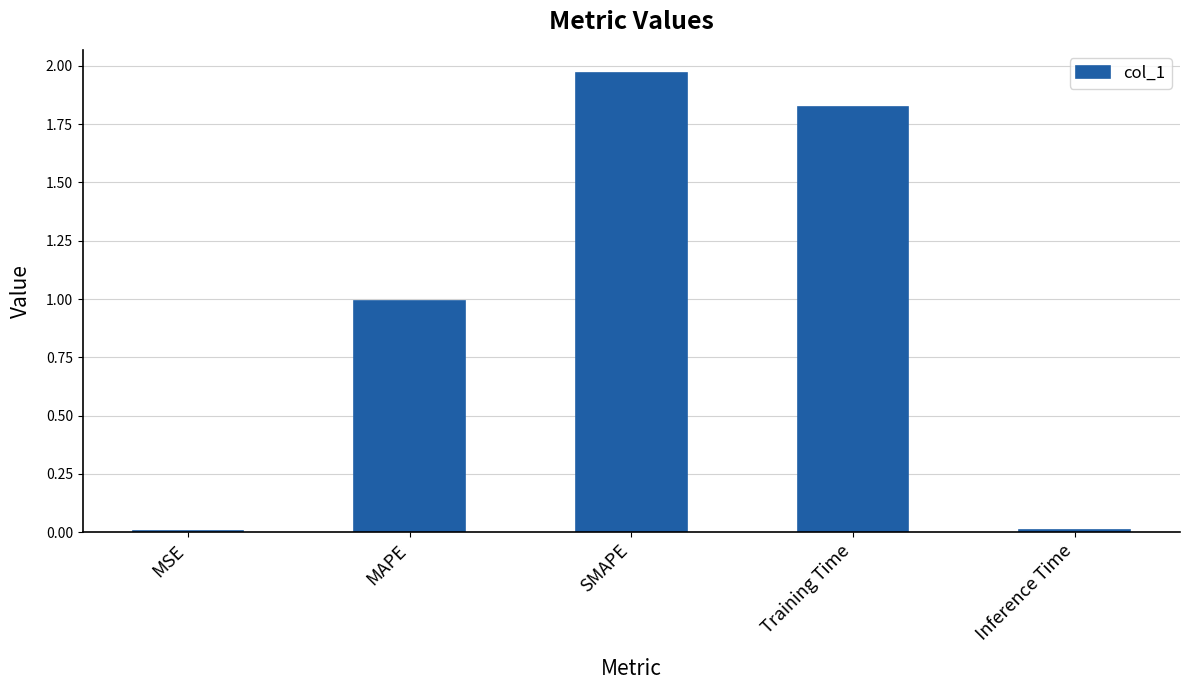

What value does the data have at MAPE?

1.0